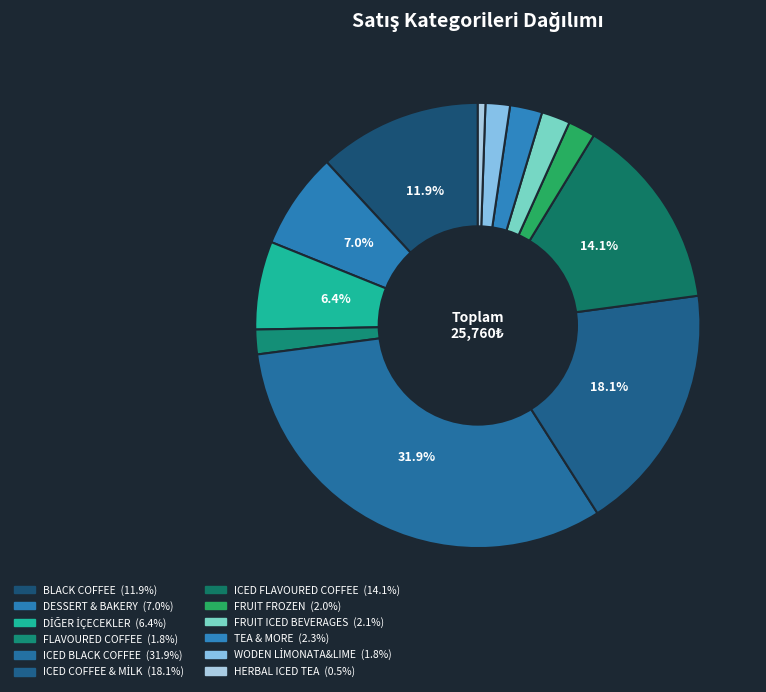

Is there any slice that represents more than half of the pie?

No